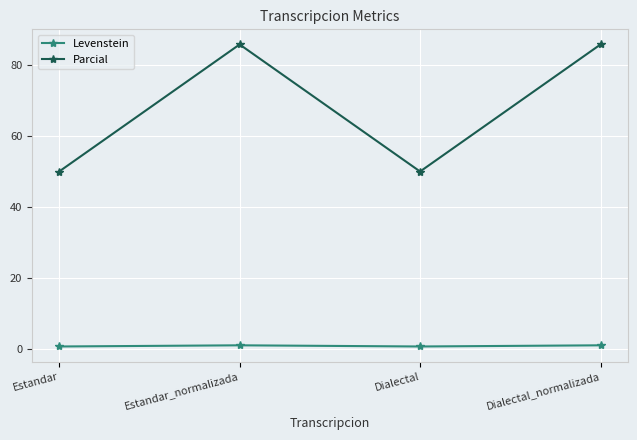

What is the difference between the highest and lowest values at Estandar?

49.2